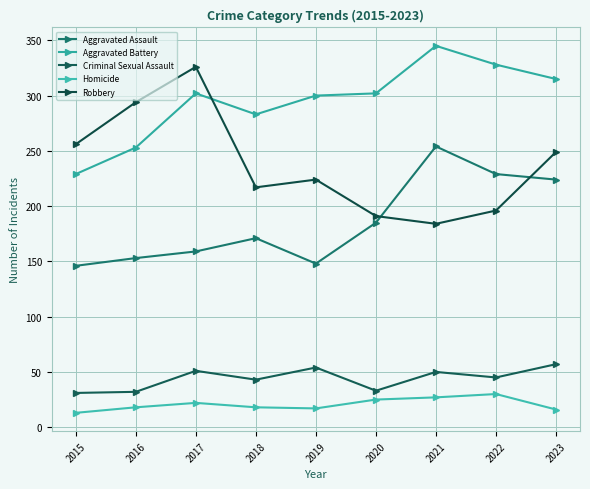

True or false: Homicide and Aggravated Assault intersect in this chart.

False